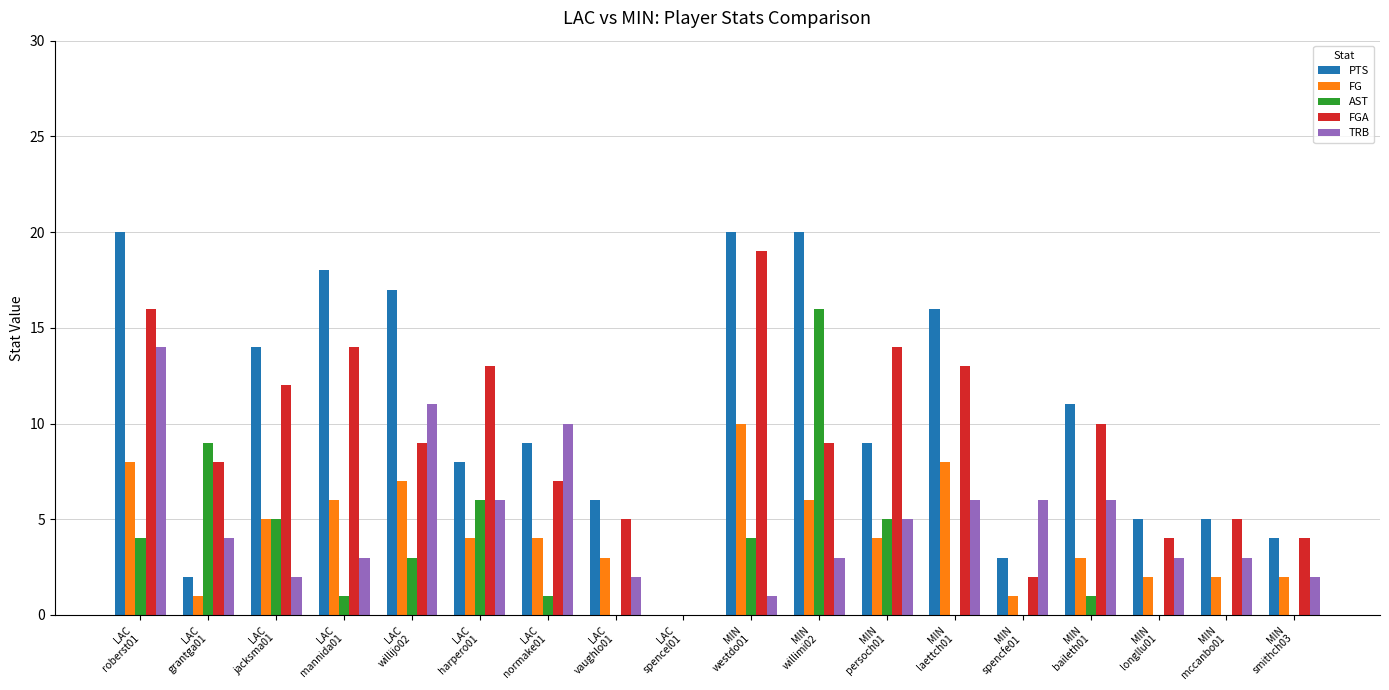

What is the sum of all PTS values?

187